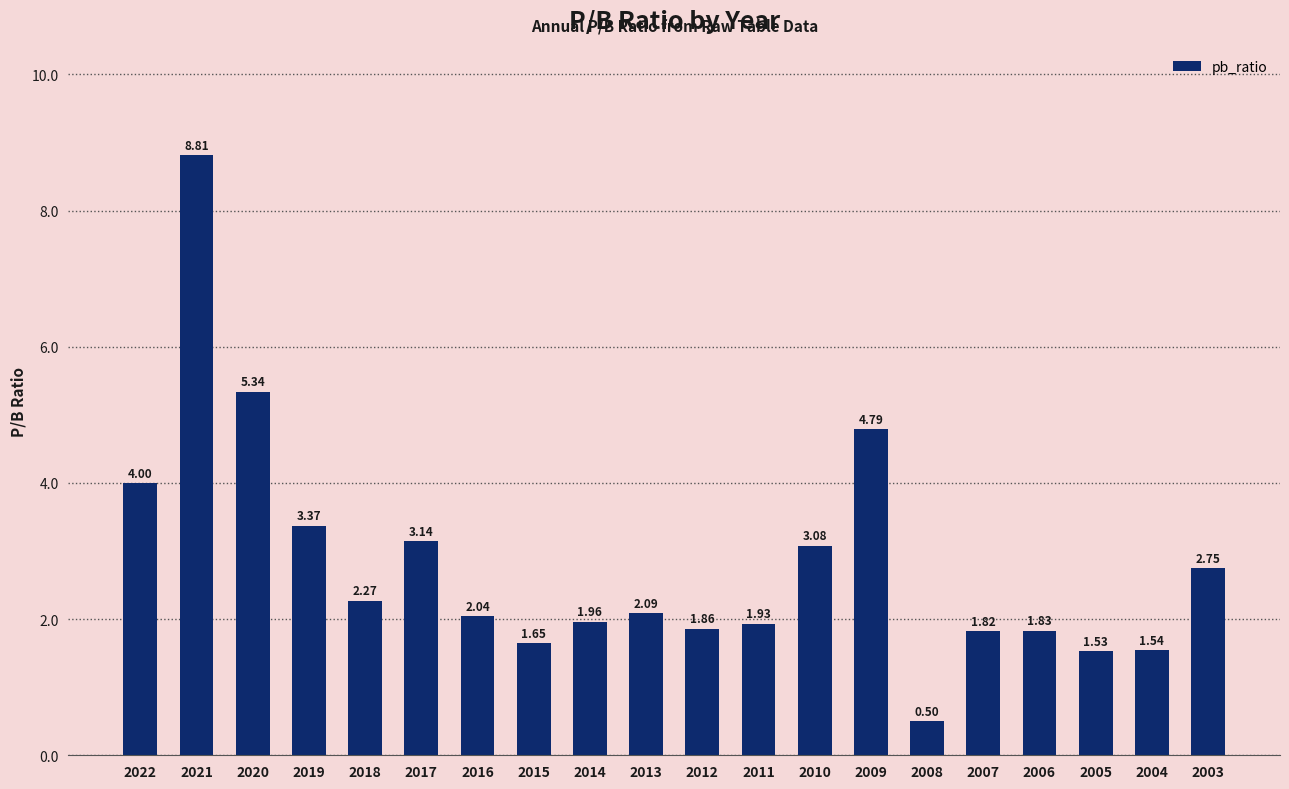

How many data points are above 2?

11